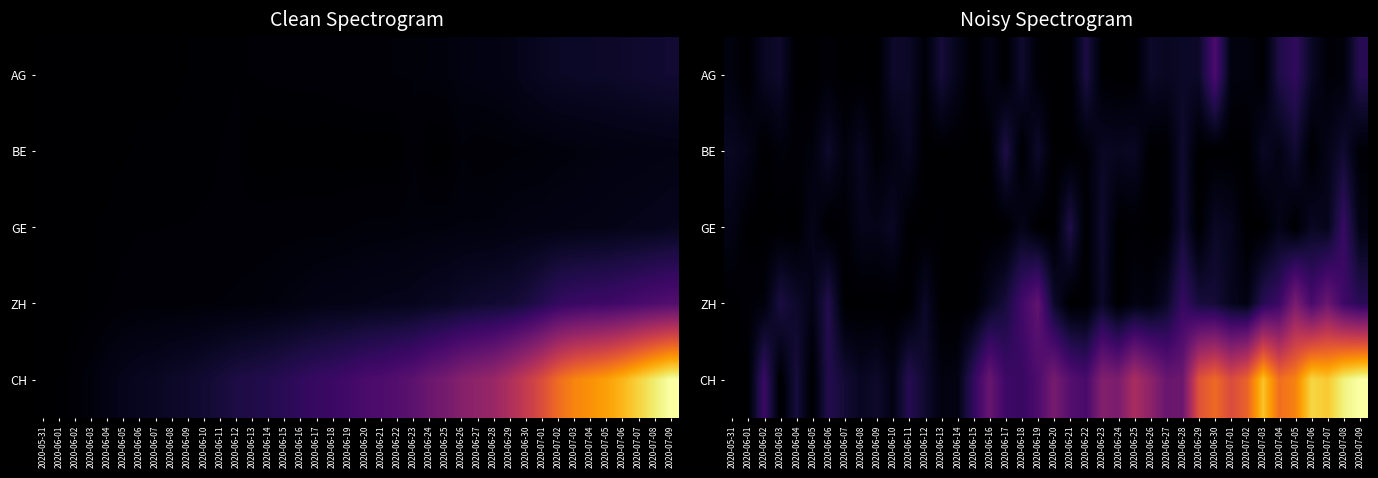

How many series are shown in this chart?

5